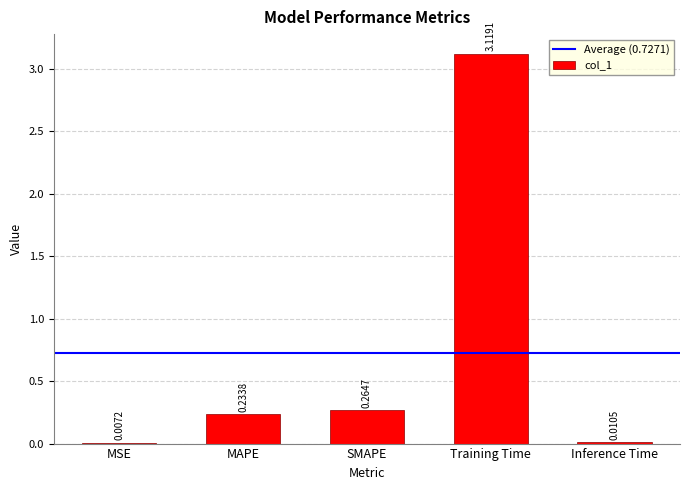

Between Inference Time and MAPE, which is larger?

MAPE